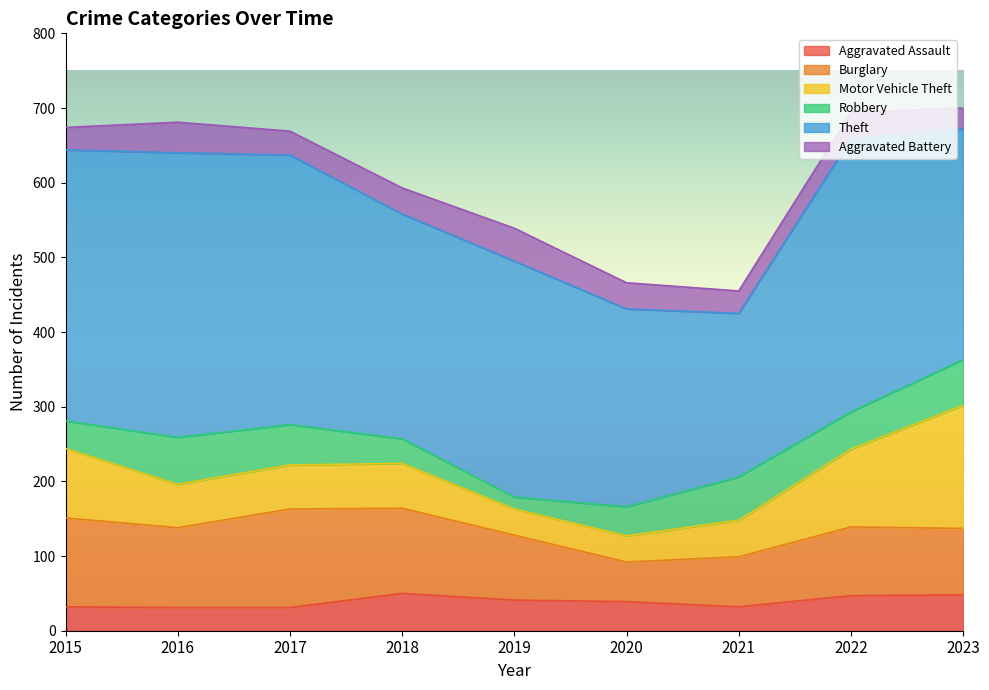

Reading right to left, list all the values displayed in this chart.

Aggravated Assault: 48	47	32	39	41	50	31	31	32
Burglary: 89	92	67	53	87	114	132	107	119
Motor Vehicle Theft: 165	104	49	35	35	60	59	58	93
Robbery: 61	50	58	39	16	33	54	63	37
Theft: 309	366	219	265	316	301	361	381	363
Aggravated Battery: 28	35	30	35	44	35	32	41	30